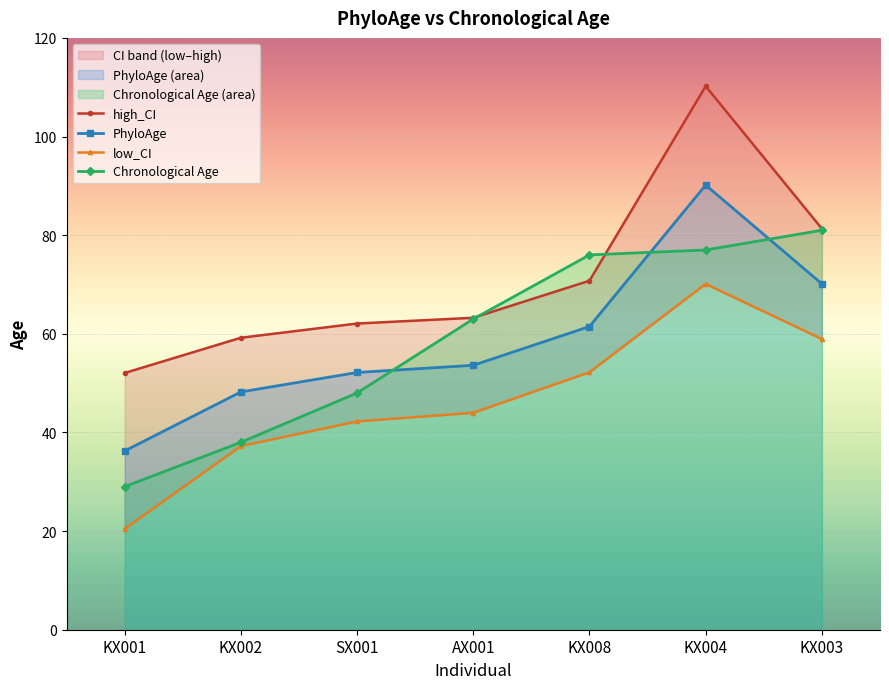

List the series in order of their peak value, highest first.

high_CI, PhyloAge, Chronological Age, low_CI